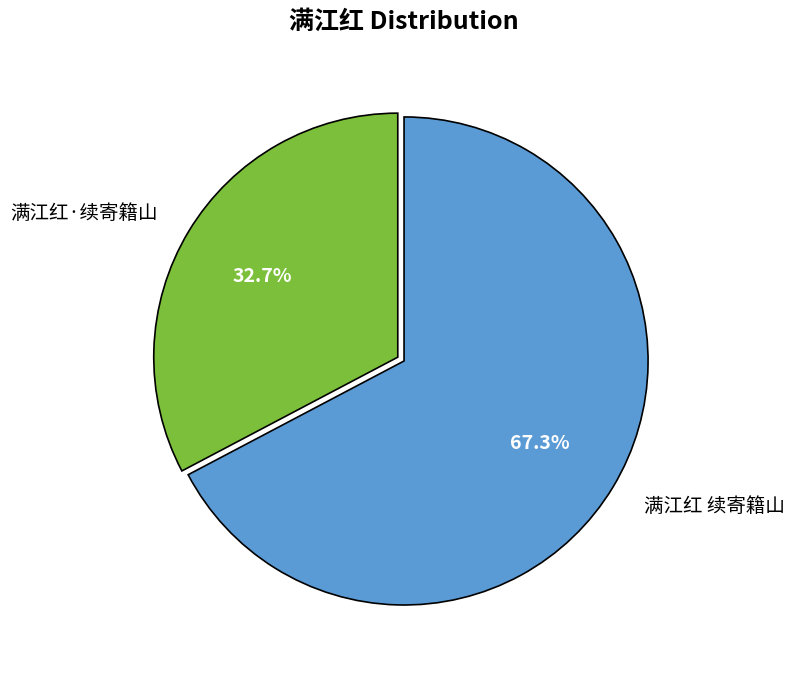

To the nearest percent, what portion does 满江红·续寄籍山 represent?

33%